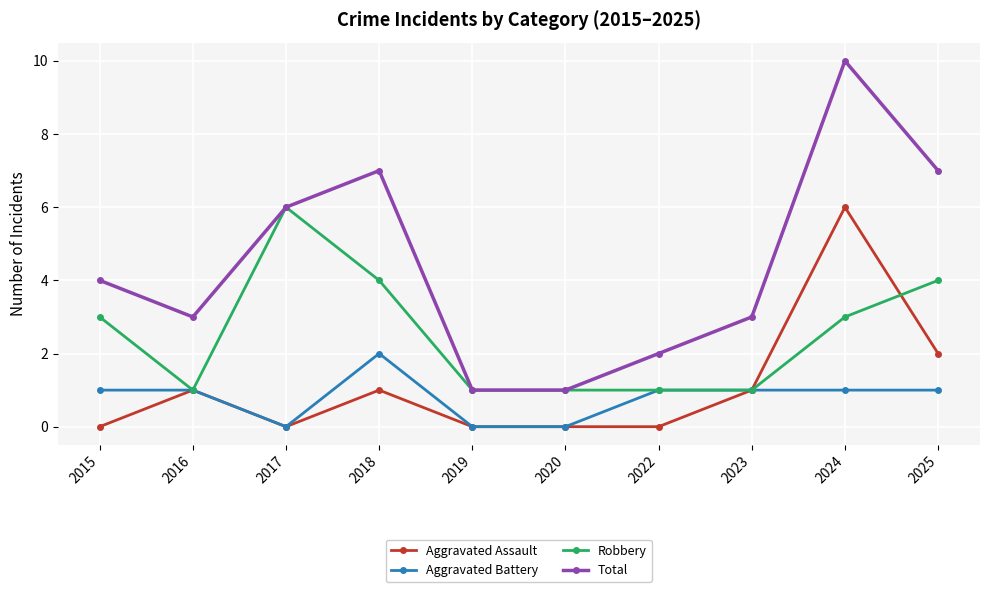

Is this an area chart (filled region under the line)?

No